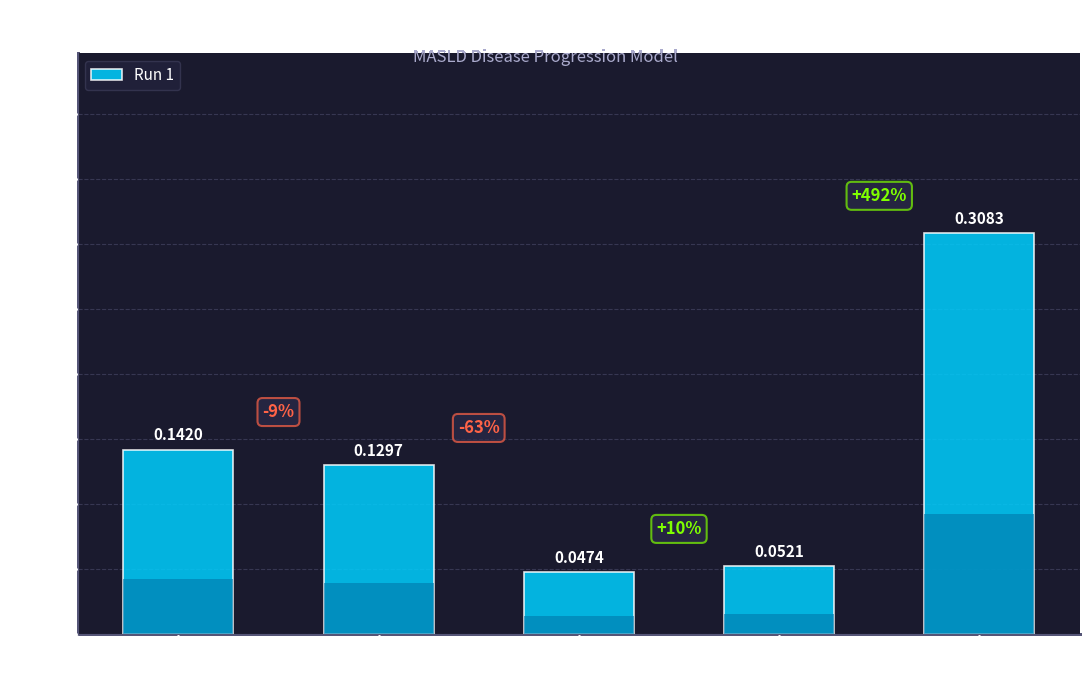

What is the sum of all values?

0.7